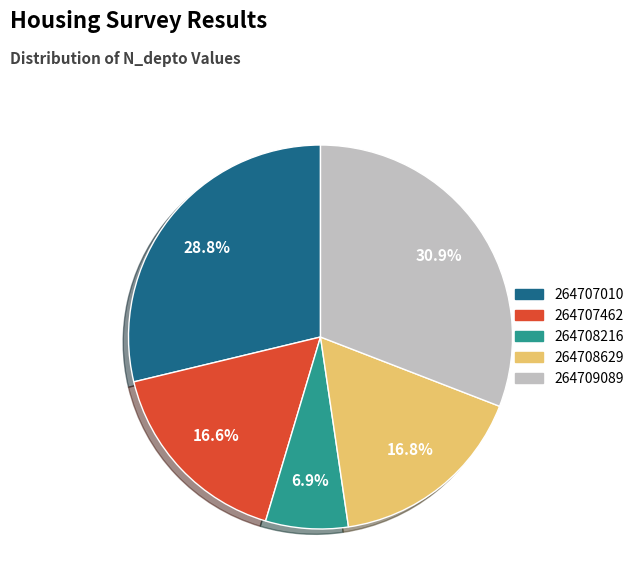

To the nearest percent, what portion does 264709089 represent?

31%